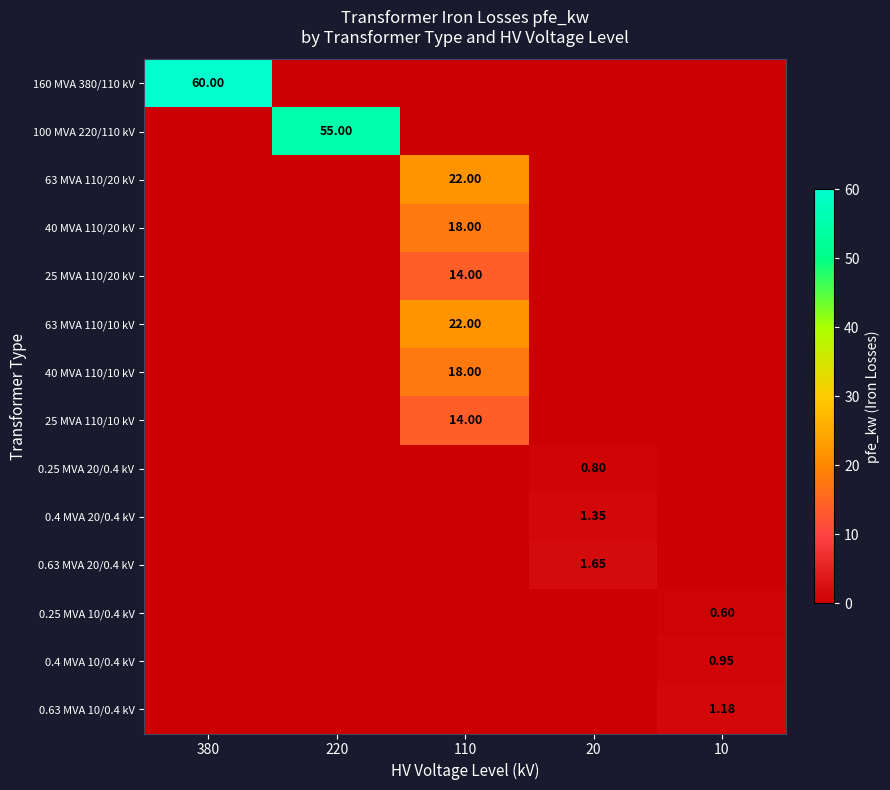

What is the difference between the maximum and minimum values in the 0.25 MVA 20/0.4 kV series?

0.8